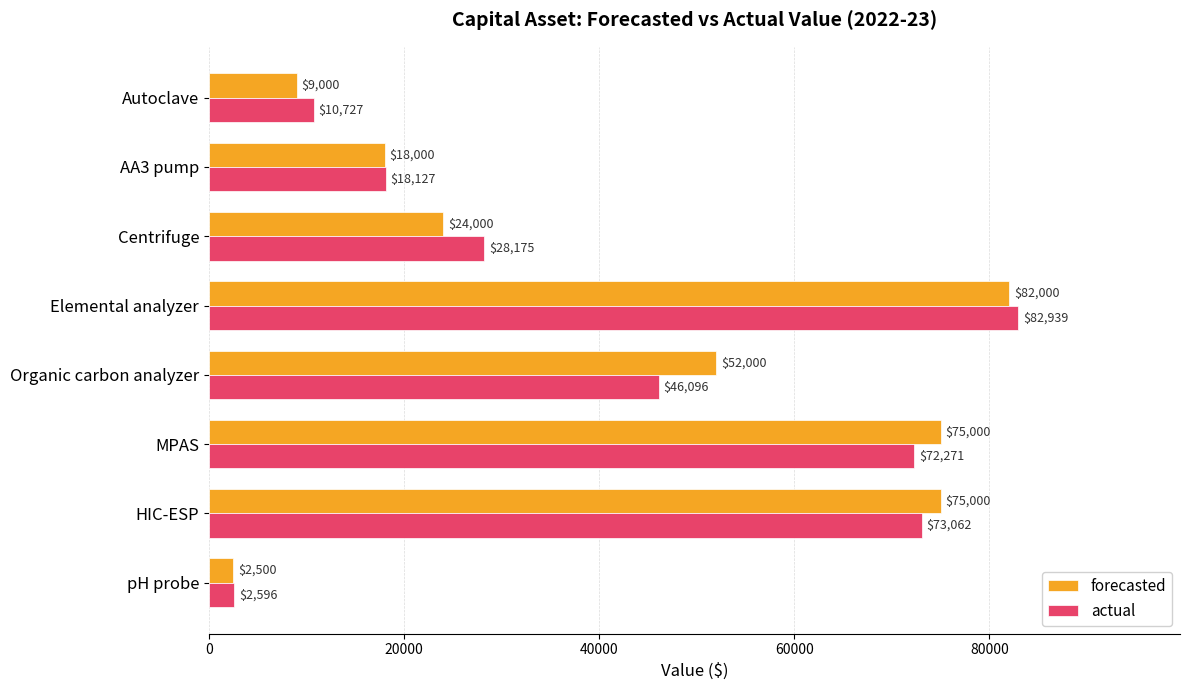

What is the average value of the forecasted series?

42187.5